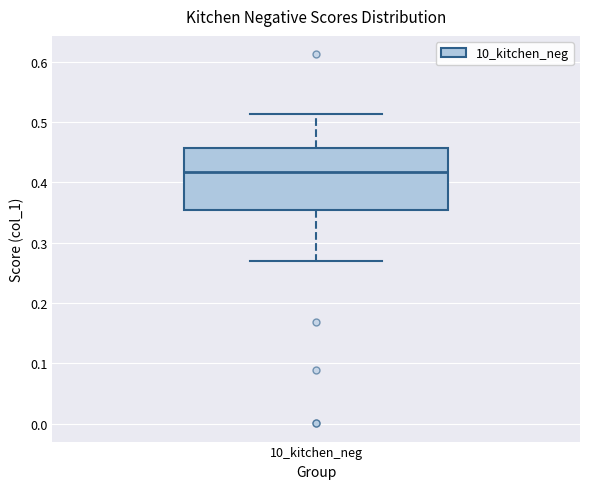

Where does the lower whisker of the box for 10_kitchen_neg end on the y-axis? The values are not printed on the chart, so give them approximately, as read against the axis.

0.27